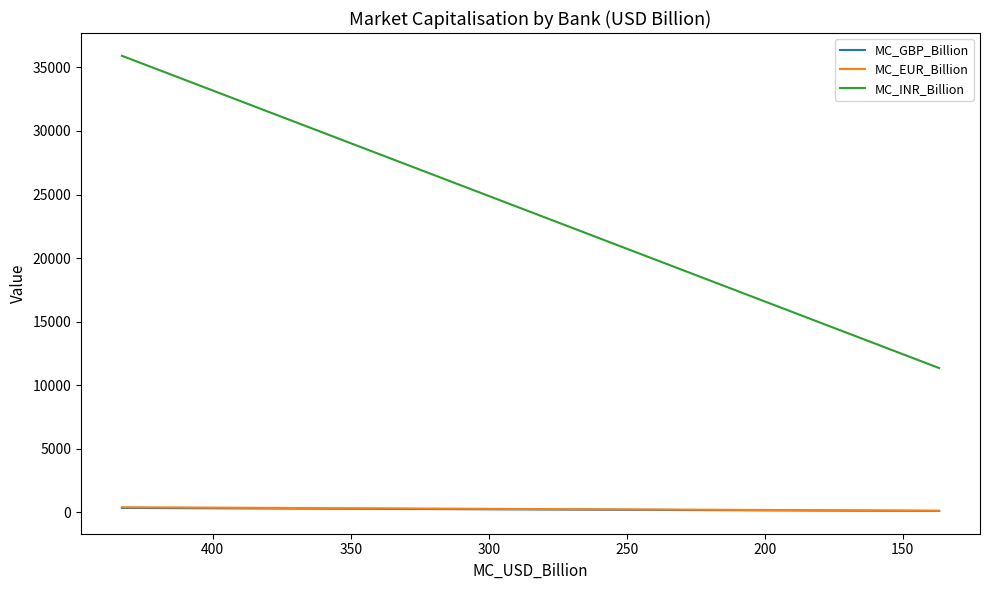

How many data points in MC_EUR_Billion are less than 146?

5